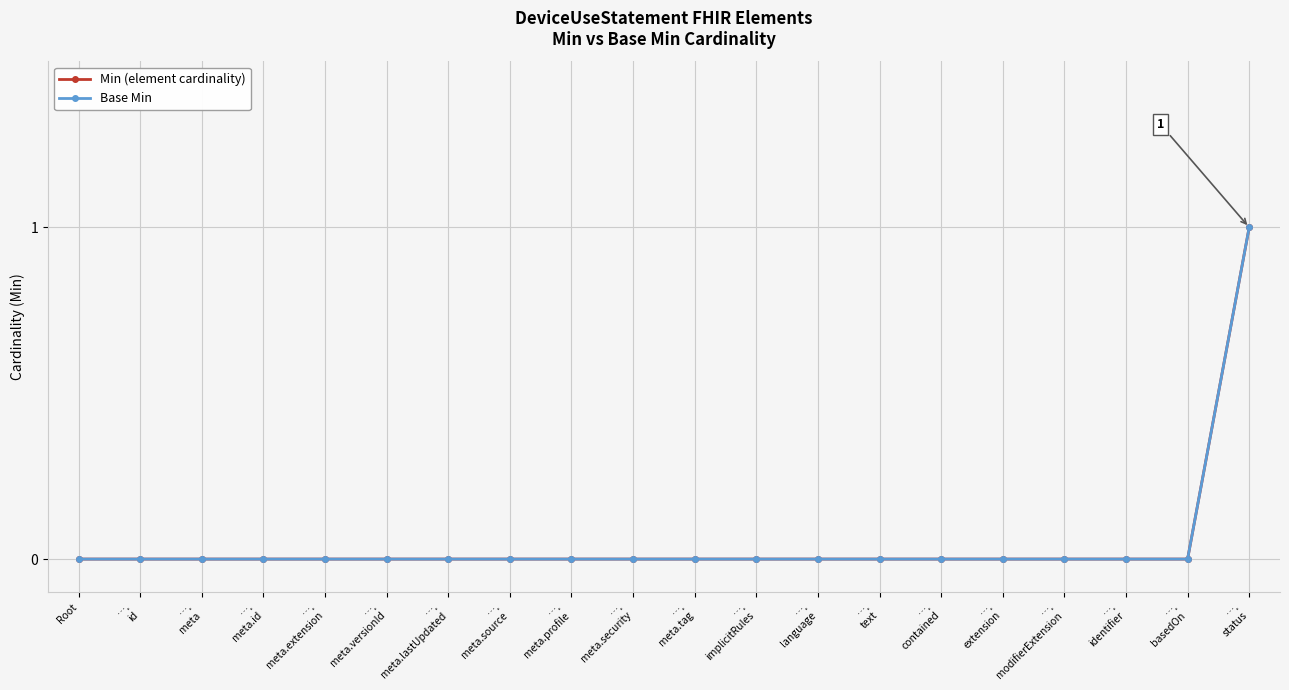

True or false: Base Min has a value of -1 at ….
extension.

False